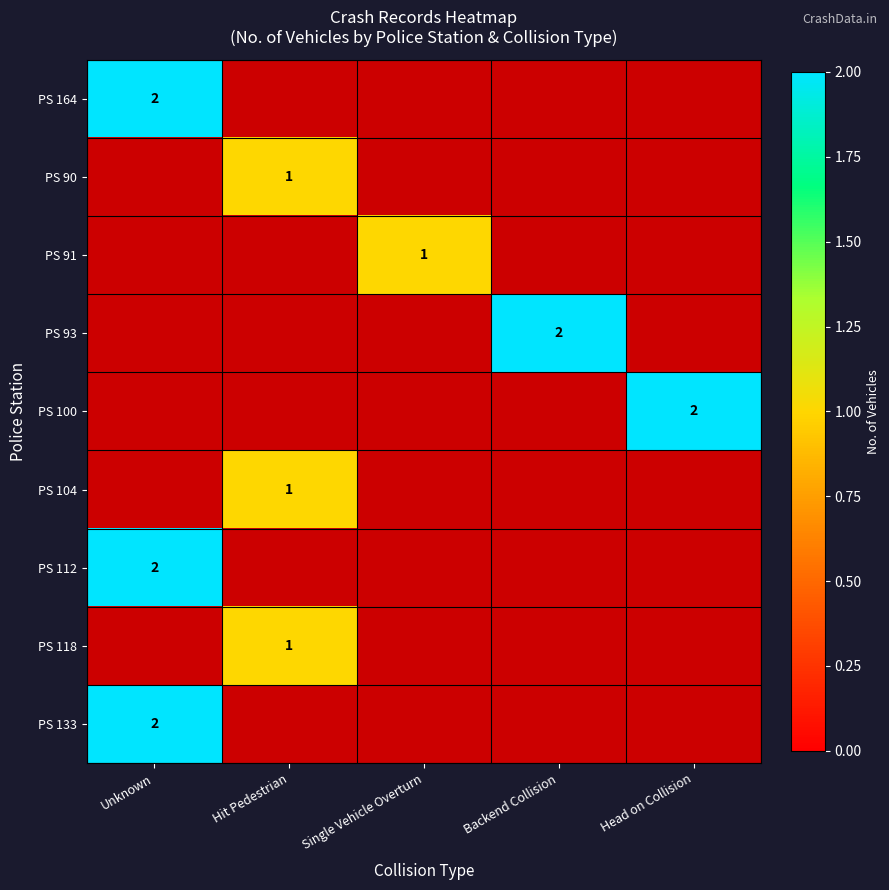

The value of PS 112 at Unknown is 2. True or false?

True